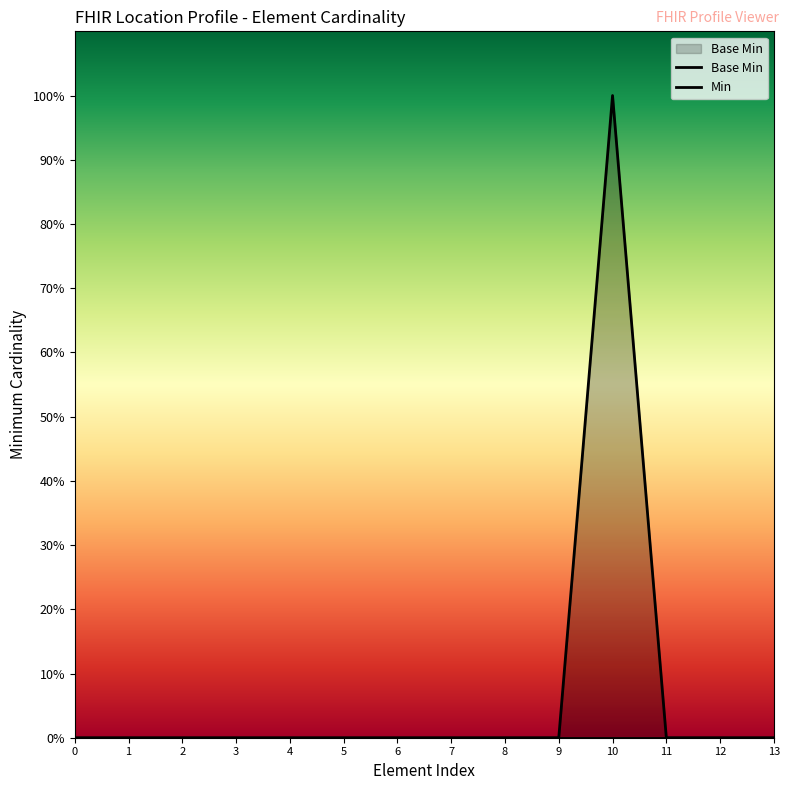

Rank the series by their maximum value, from lowest to highest.

Base Min, Min